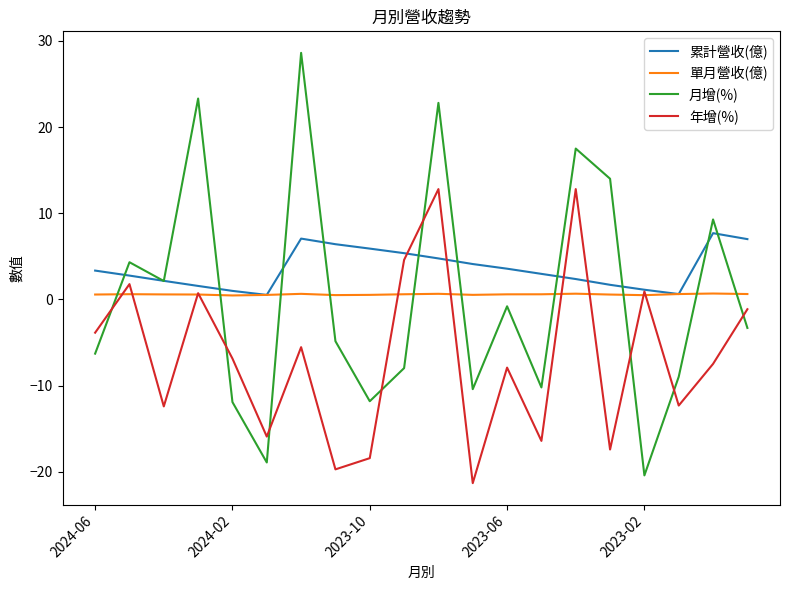

True or false: 單月營收(億) and 月增(%) cross at least once.

True